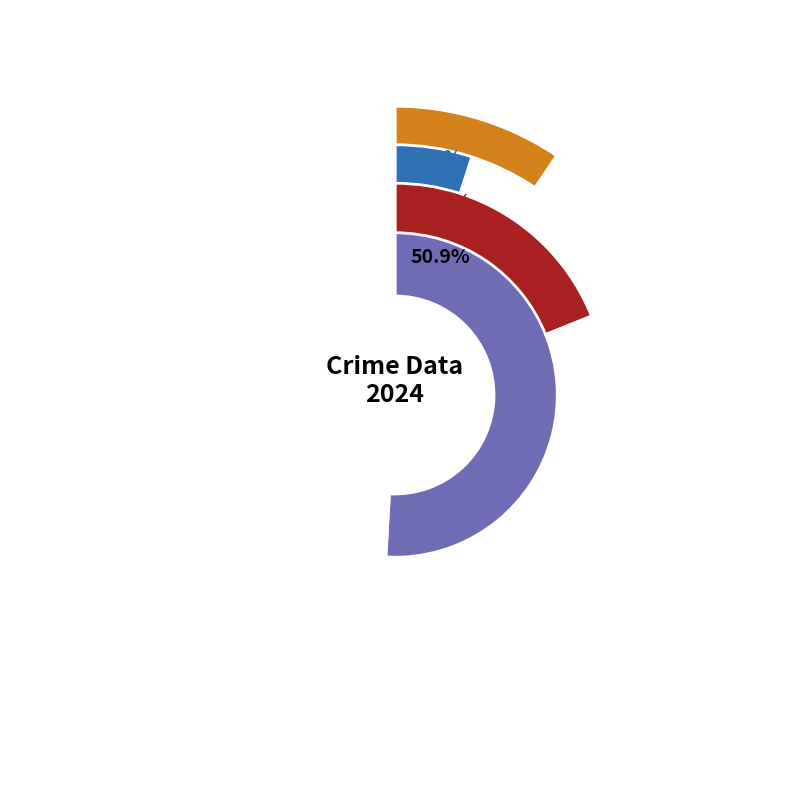

How much of the chart is everything except 2017?

90.2%